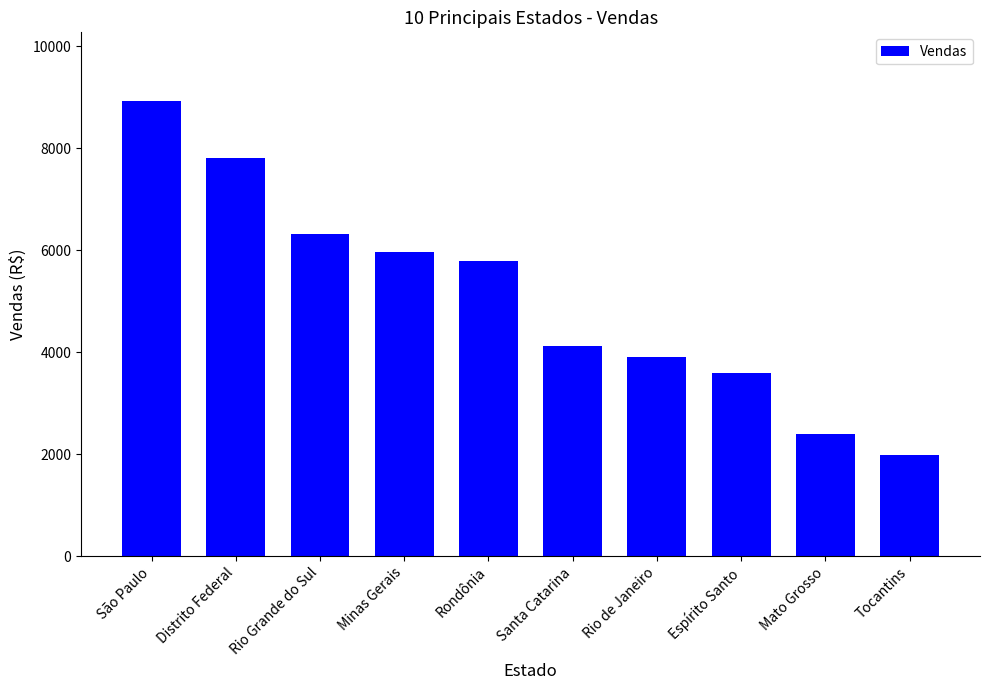

The value at Rondônia is 5798. True or false?

True